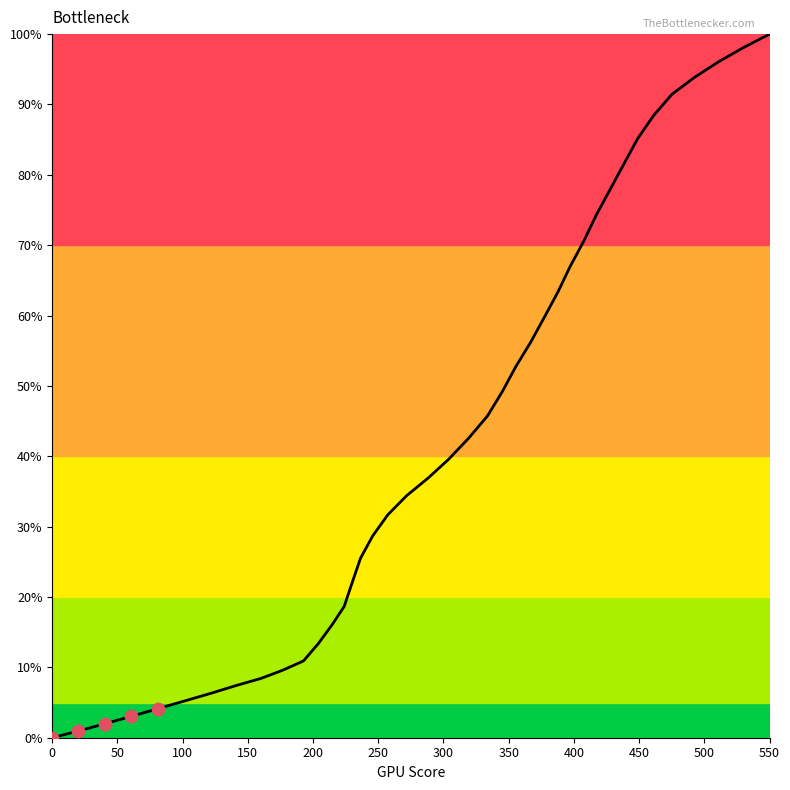

What is the greatest value displayed?

100.0